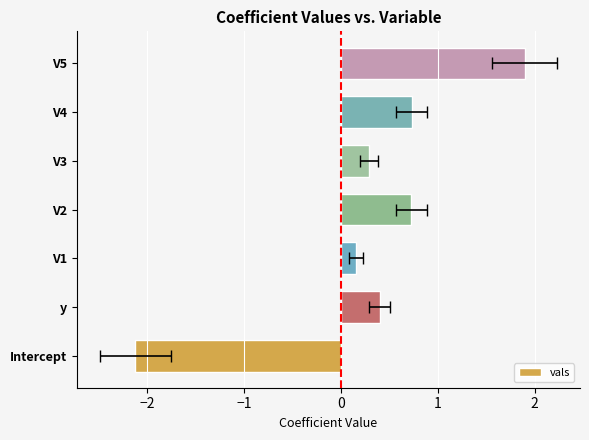

Are the bars grouped side by side (vs. stacked)?

No